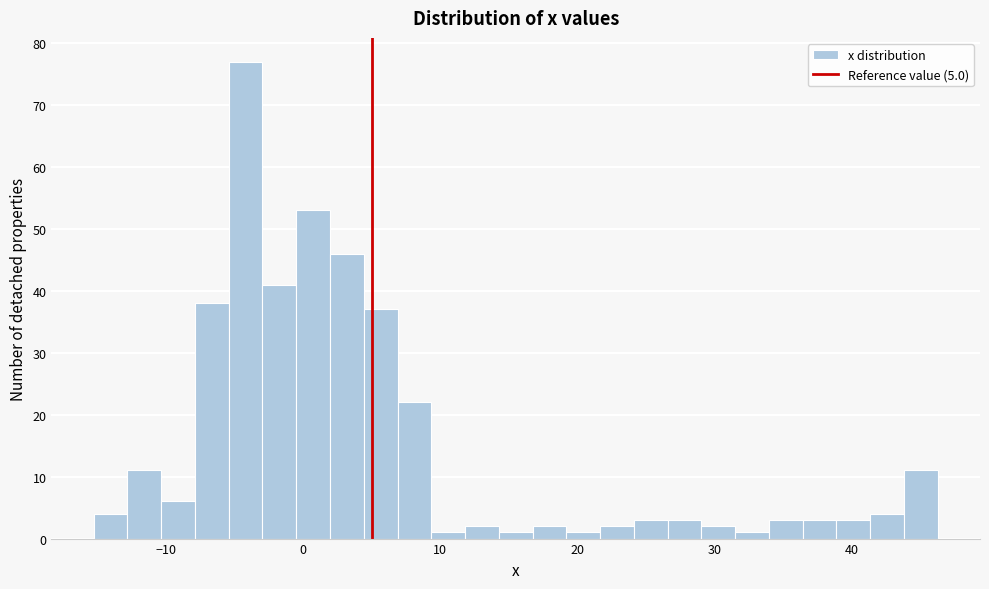

Around what value on the x-axis is the tallest bar? Give the approximate position of its centre, as read against the axis.

-4